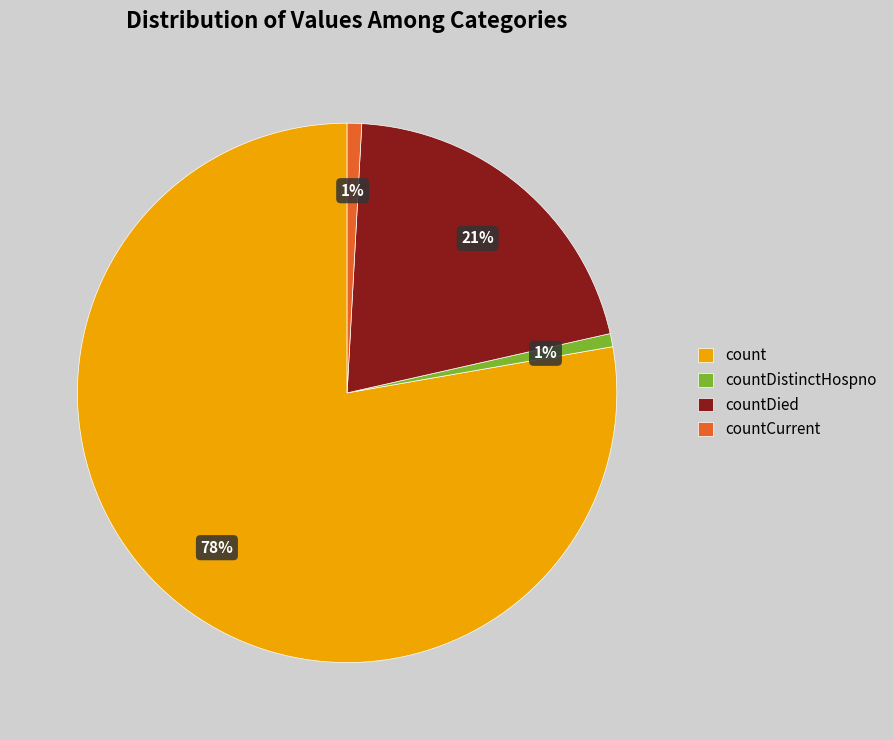

Which slice is the largest?

count